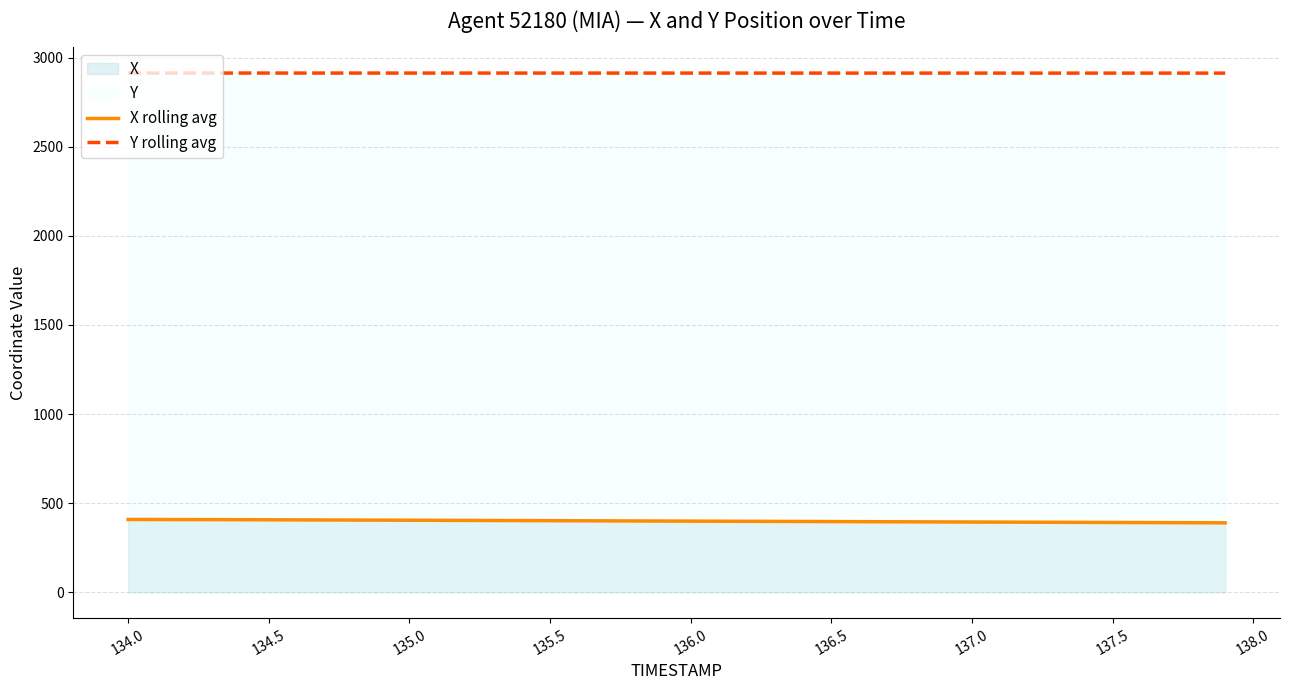

What is the minimum value for X rolling avg?

389.6